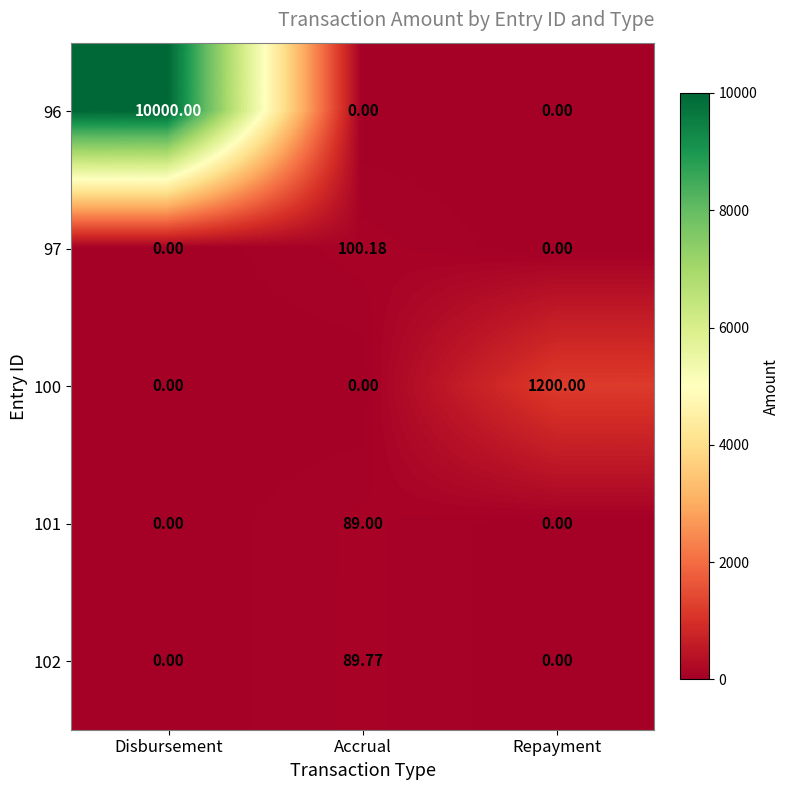

At which category is the sum across all series the highest?

Disbursement